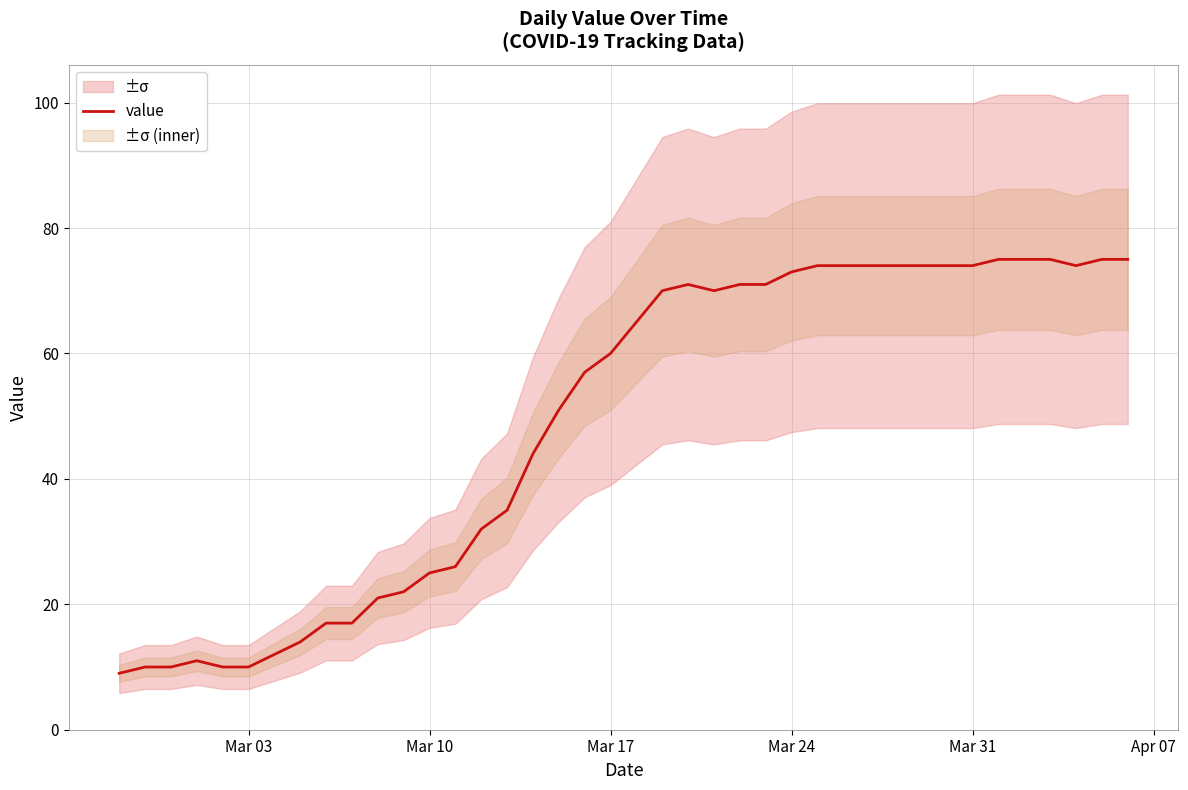

The value series shows 18 at Mar 03. True or false?

False